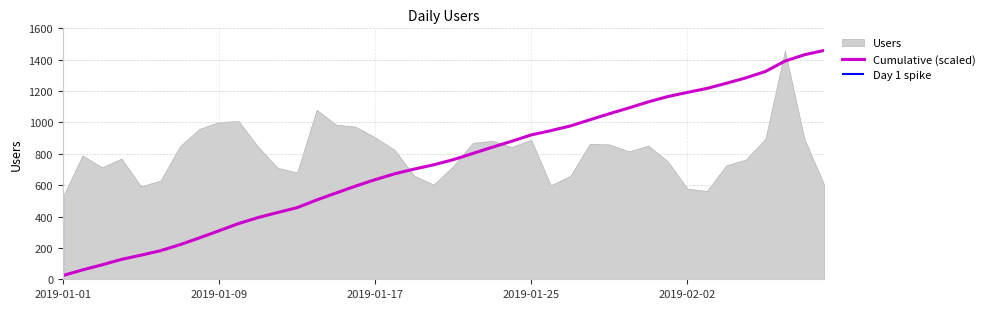

Between 11 and 15, which is larger?

15